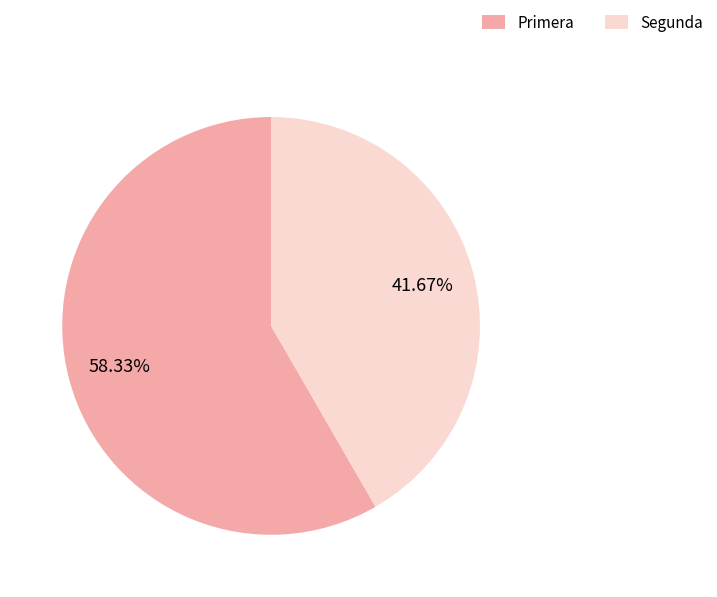

Which has a higher value, Primera or Segunda?

Primera